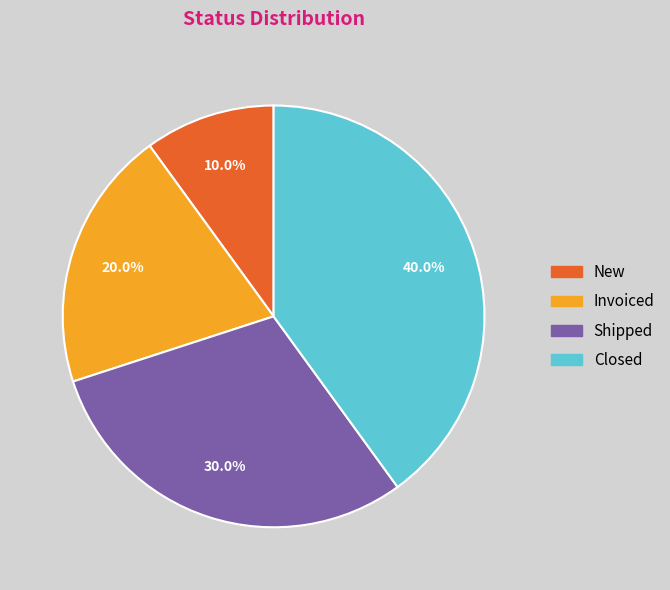

To the nearest percent, what is the difference between the Shipped and Invoiced slice percentages?

10%